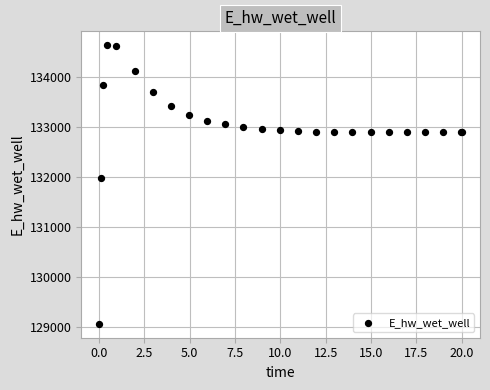

What Y value in the scatter plot is closest to 131849?

131970.3